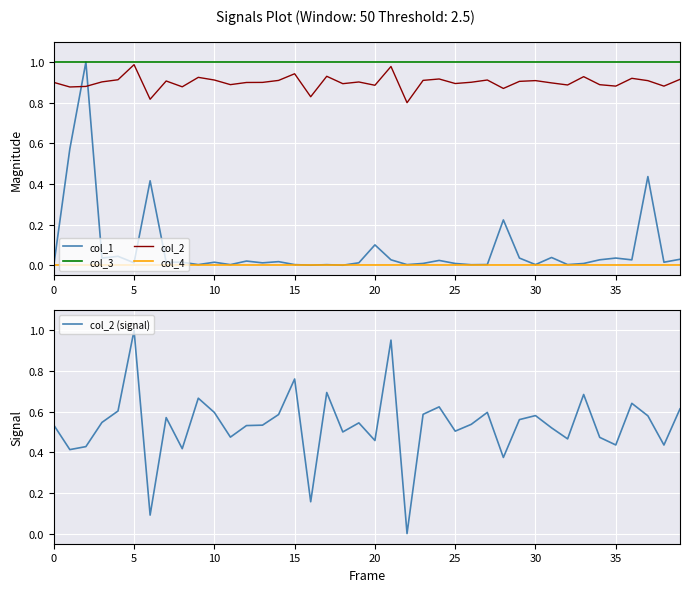

True or false: col_2 and col_3 intersect in this chart.

False